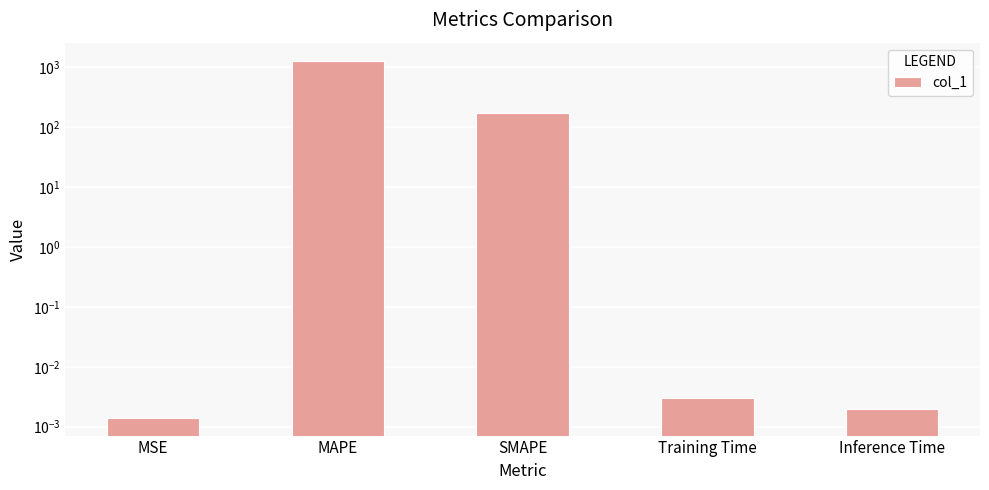

True or false: the data shows 0.0 at Training Time.

False